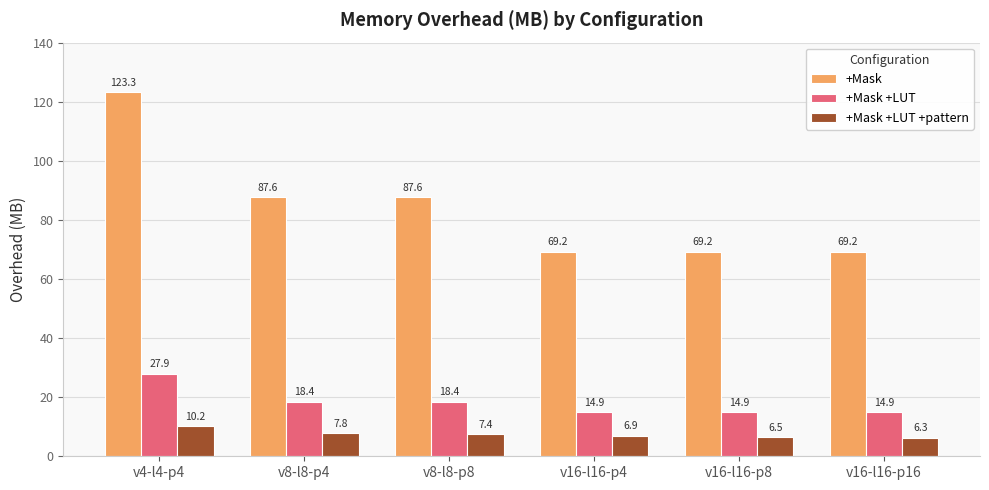

How many bars are there in each group?

3